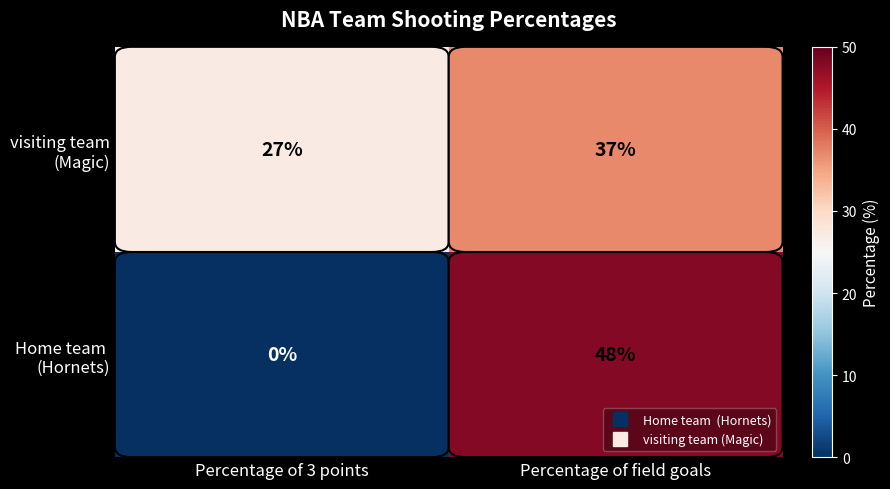

At which label is visiting team (Magic) closest to 32?

Percentage of 3 points